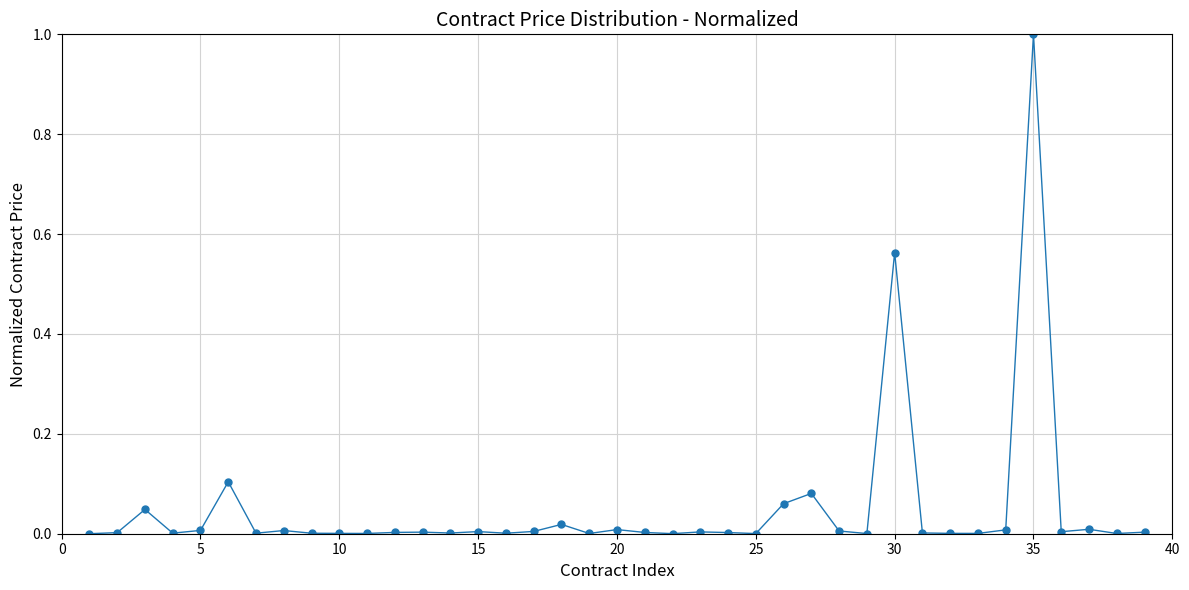

What is the difference between the maximum and minimum values?

1.0